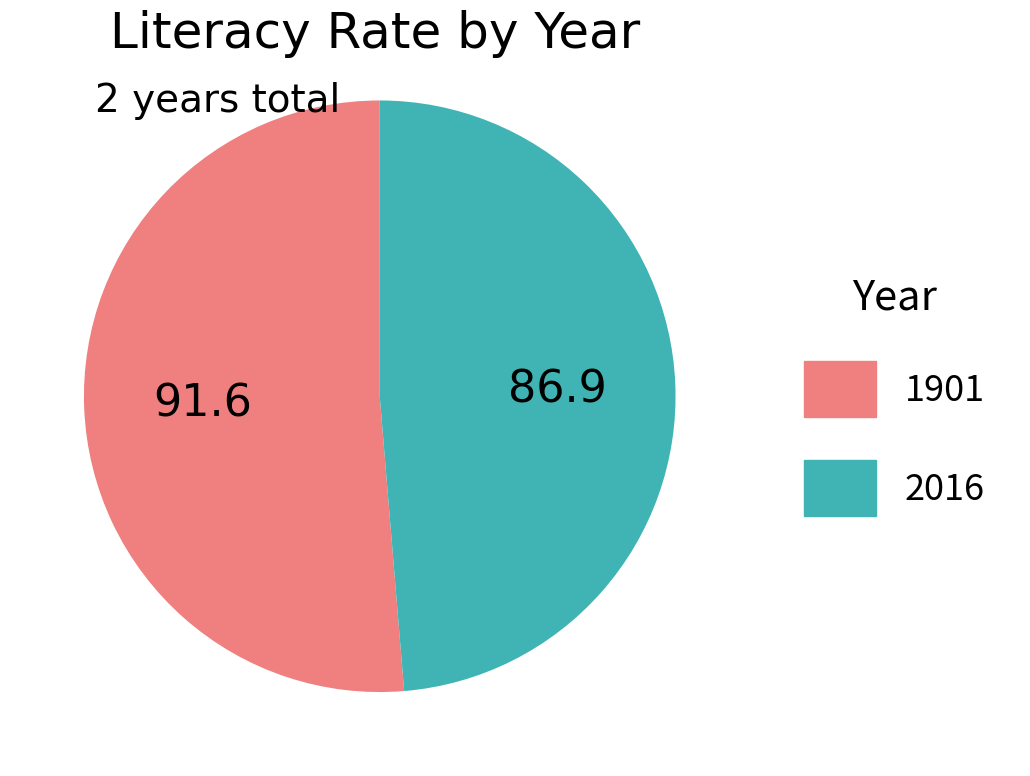

Approximately how many times larger is the value at 2016 compared to 1901?

0.9